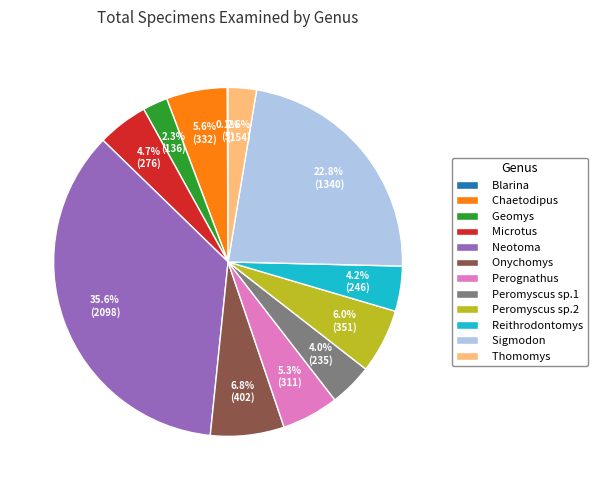

Does Thomomys account for over 50% of the chart?

No